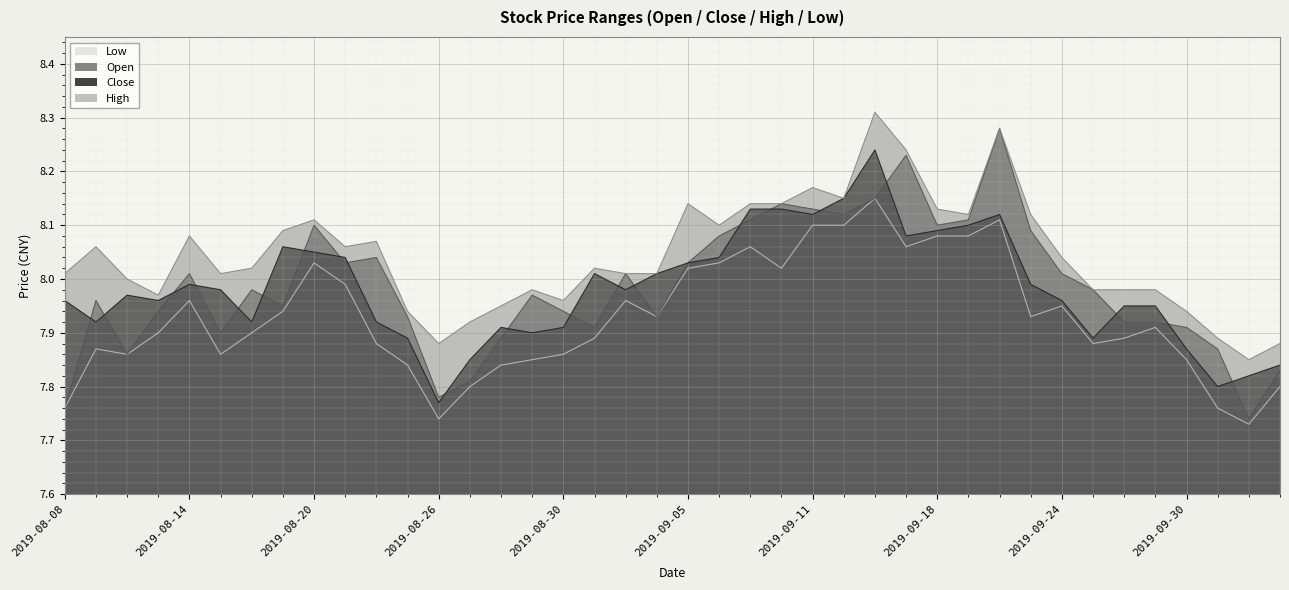

True or false: open has a value of 7.8 at 2019-08-08.

True